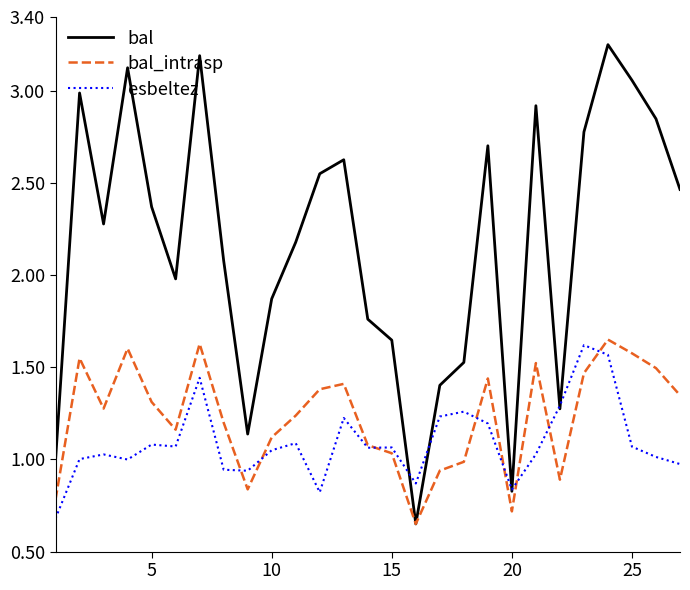

Which series has the largest total across all categories?

bal